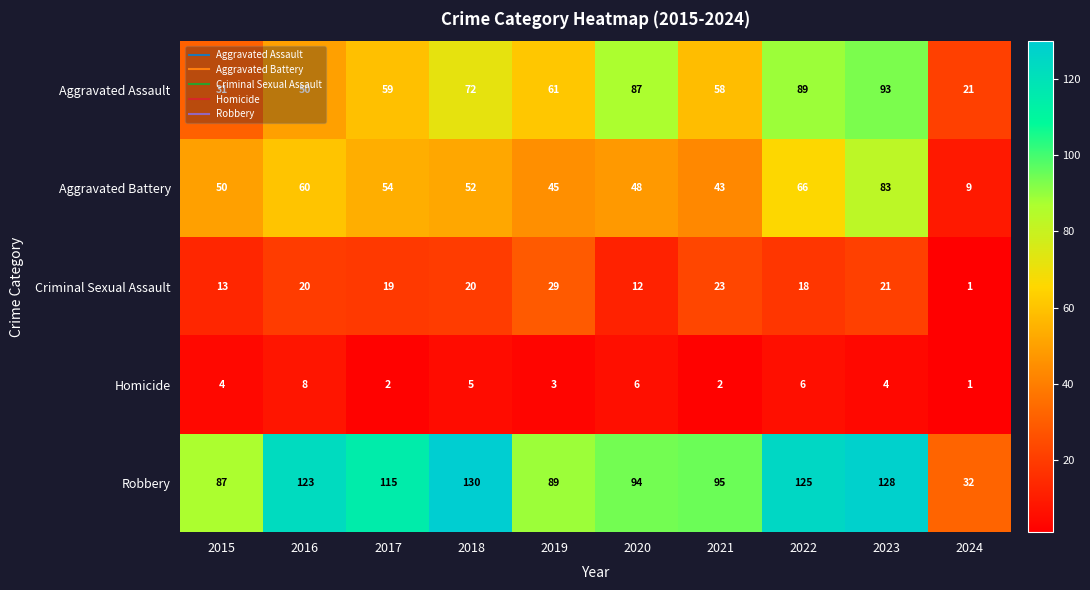

What is the difference between the Criminal Sexual Assault values at 2023 and 2024?

20